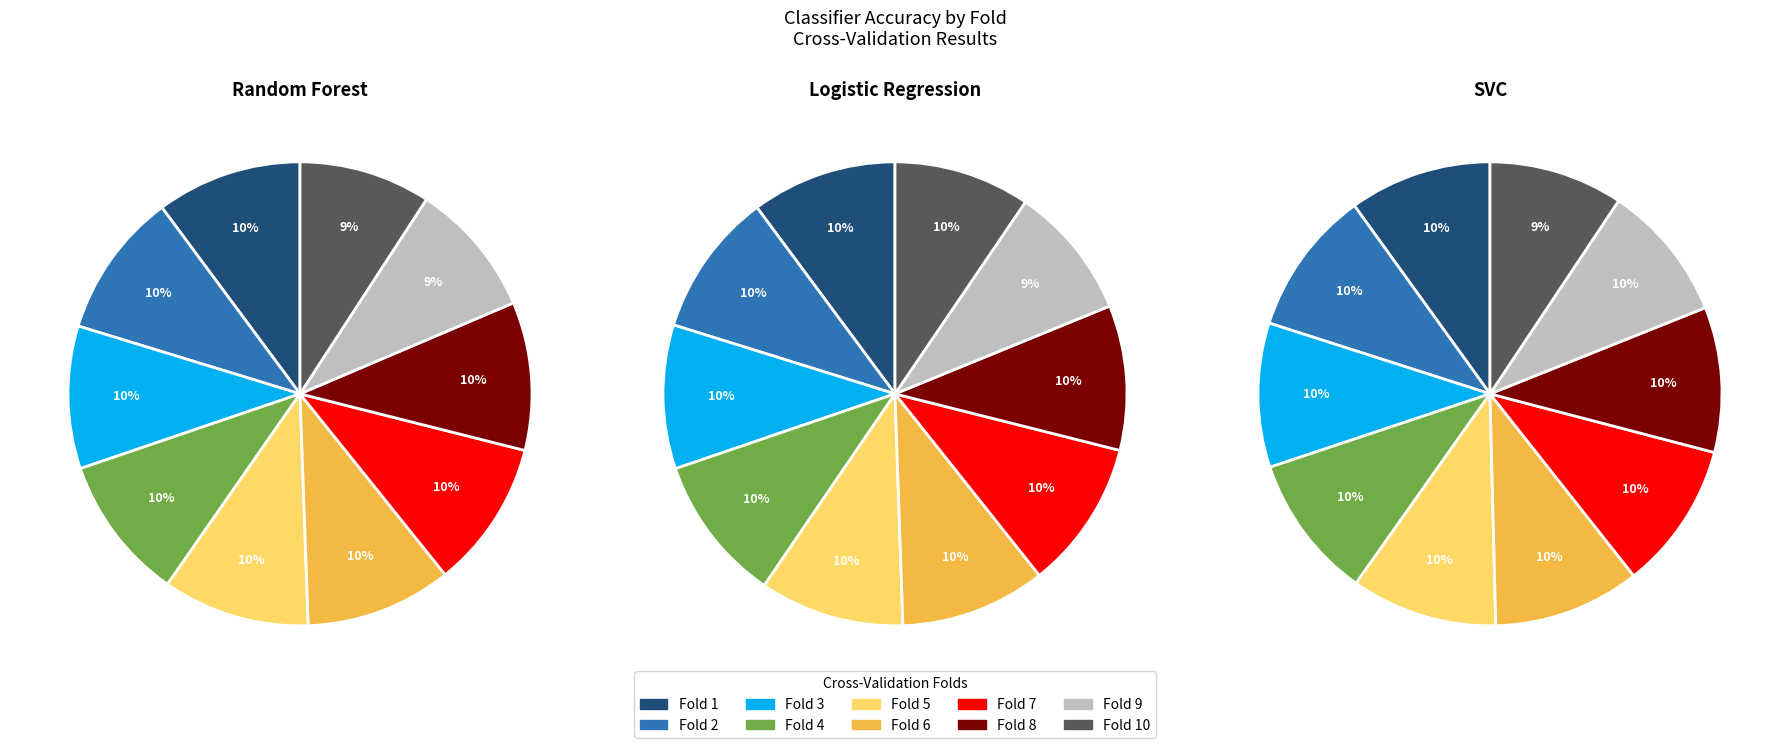

Is Fold 10 the majority of the pie?

No